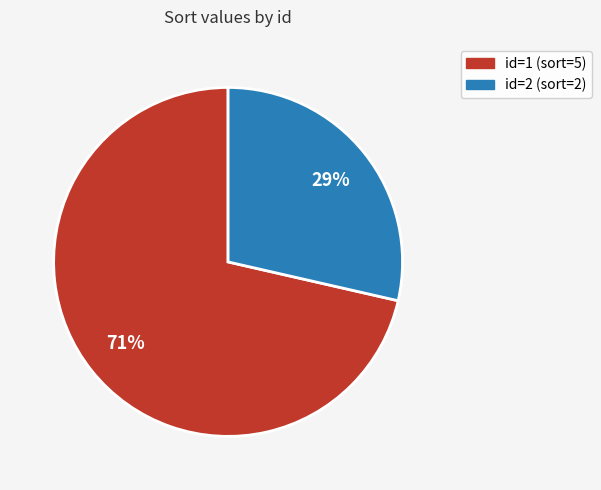

Is there a majority slice in this chart?

Yes